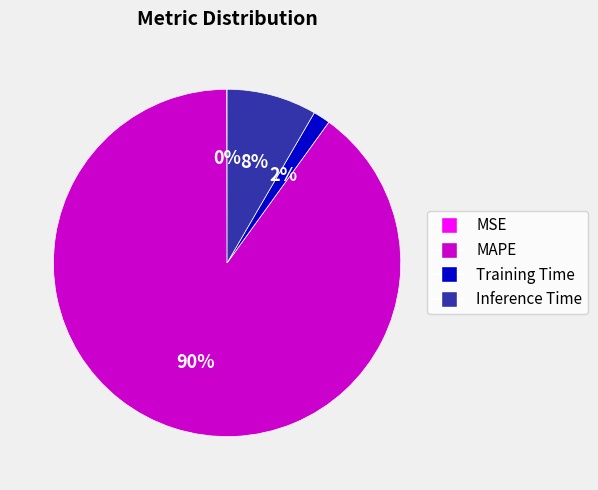

To the nearest percent, what portion does MAPE represent?

90%